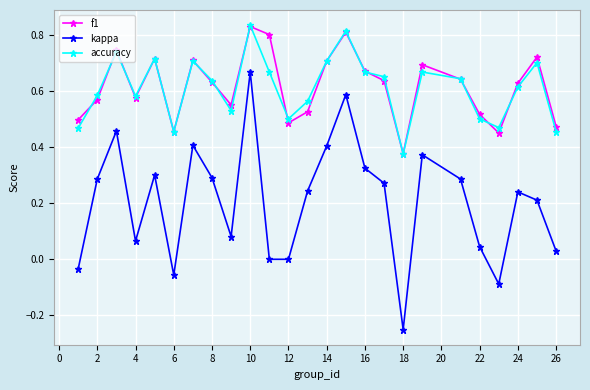

True or false: accuracy and kappa intersect in this chart.

False